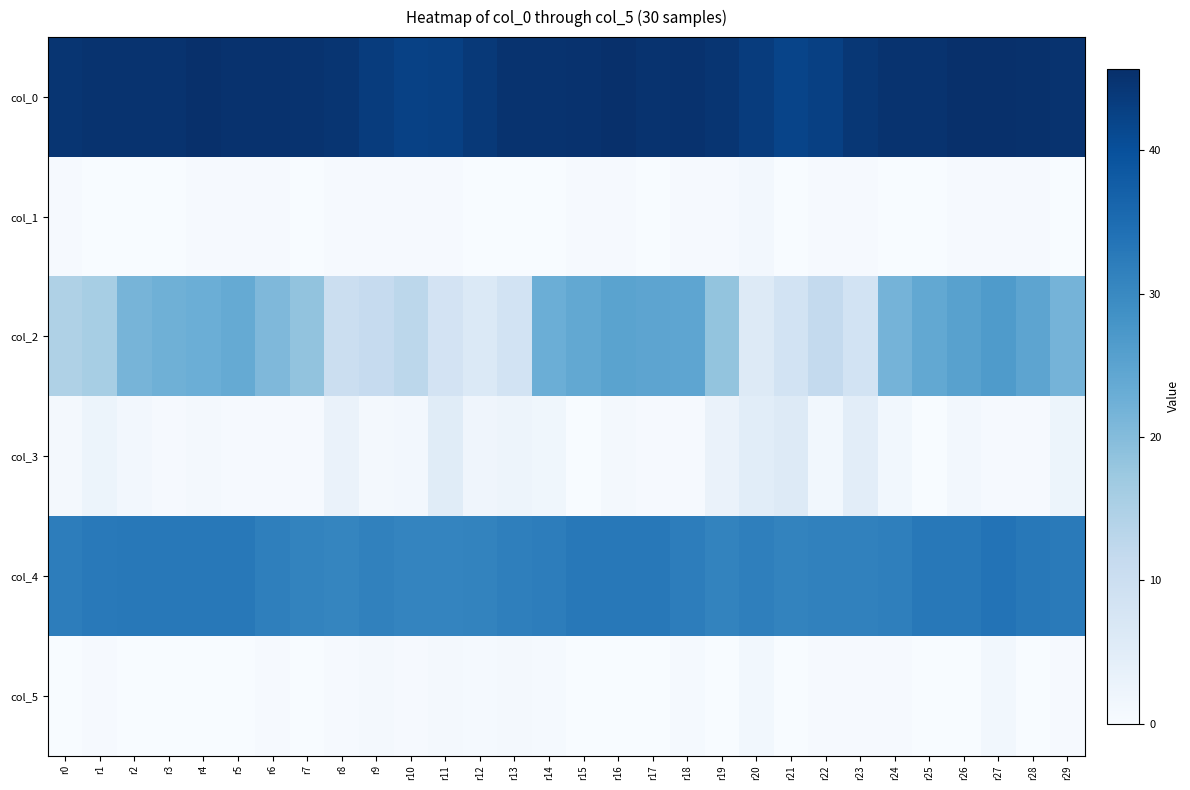

Which series has the largest total across all categories?

col_0